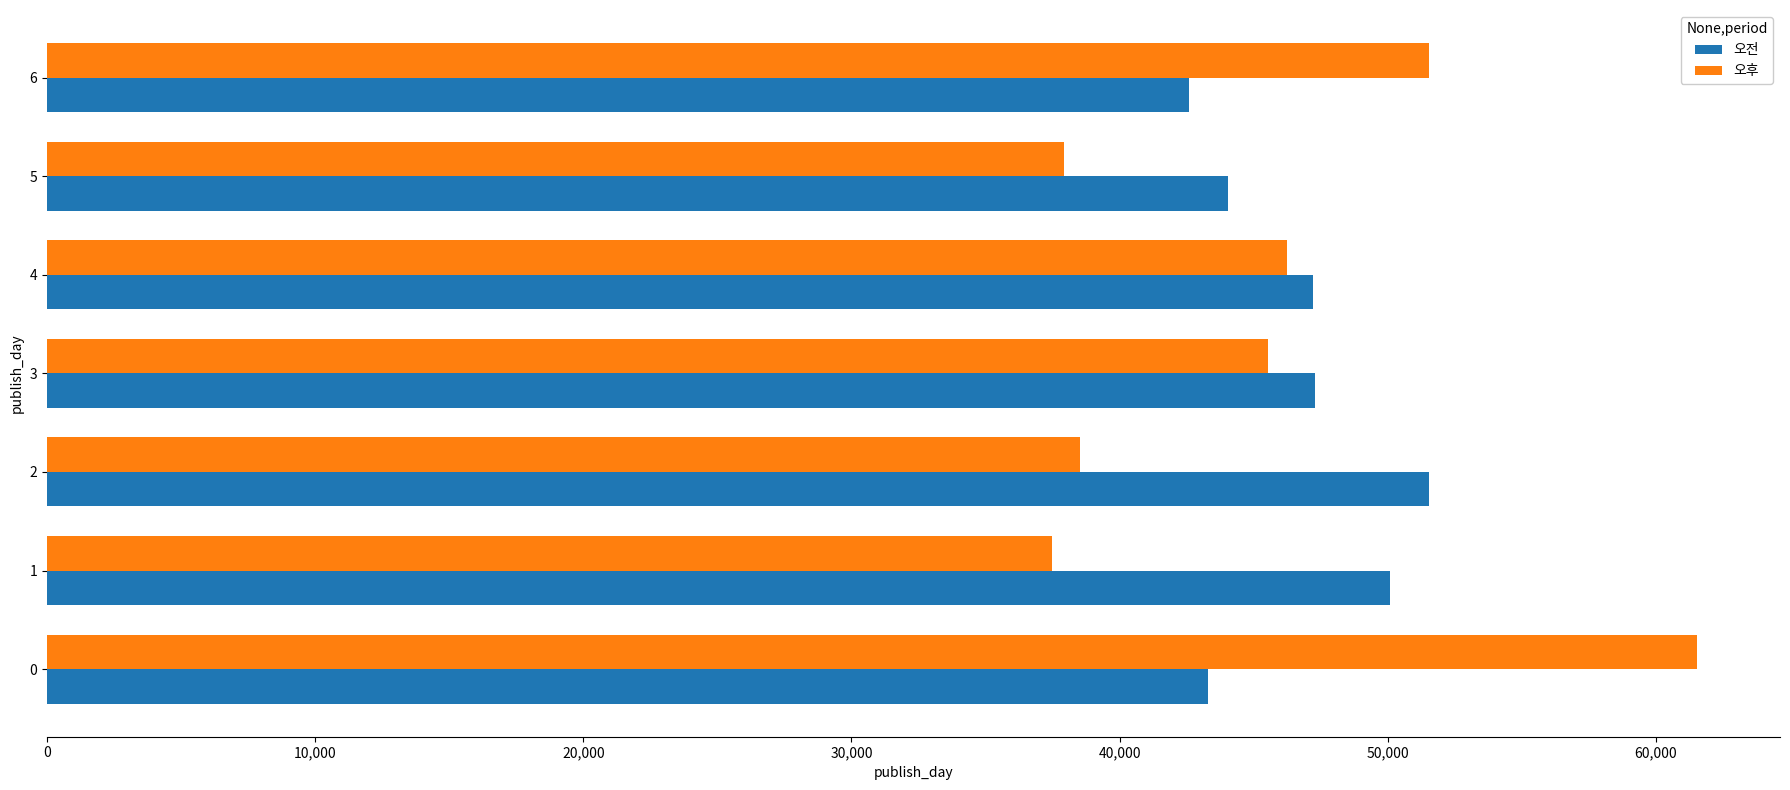

What is the maximum value shown in the chart?

61548.2